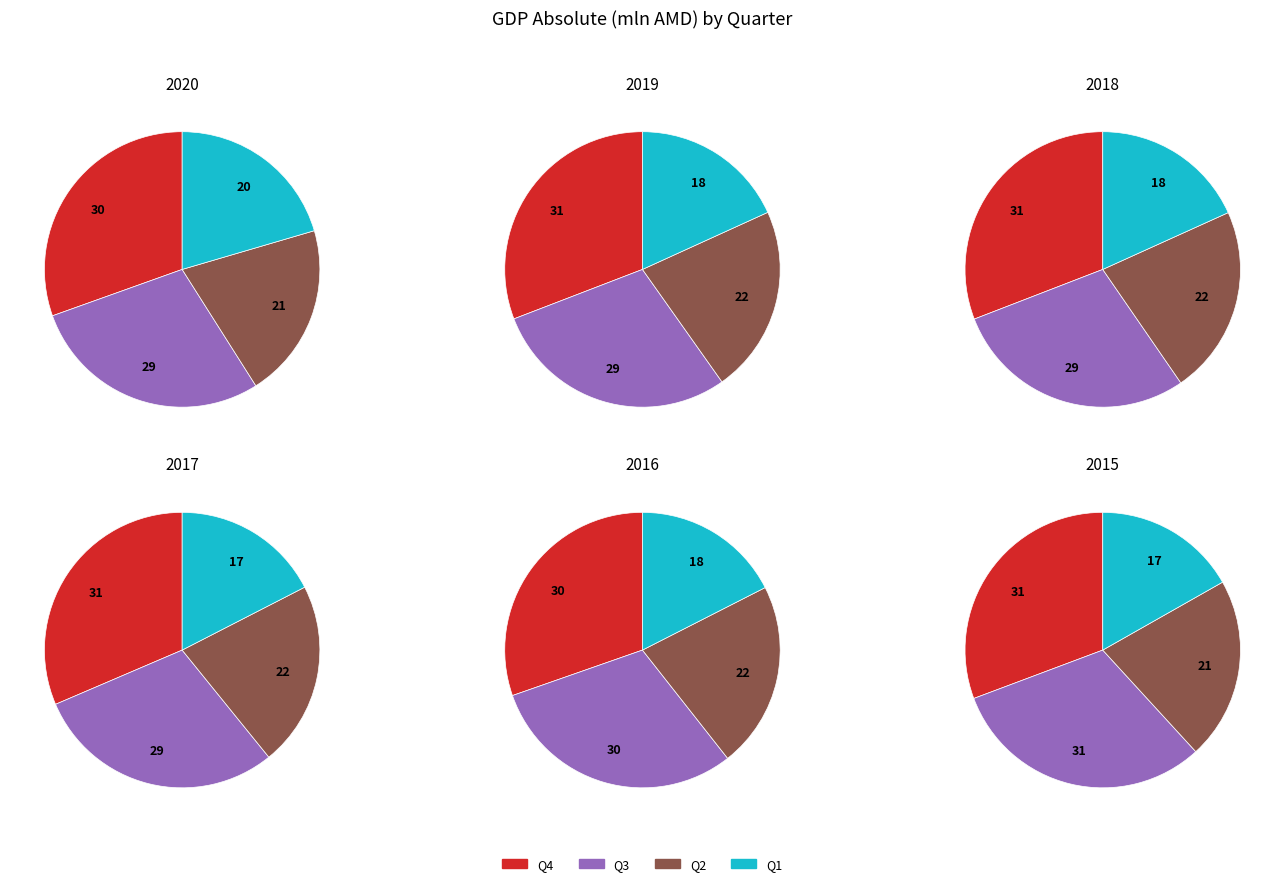

Between Q4 and Q2, which series saw the biggest shift?

2020